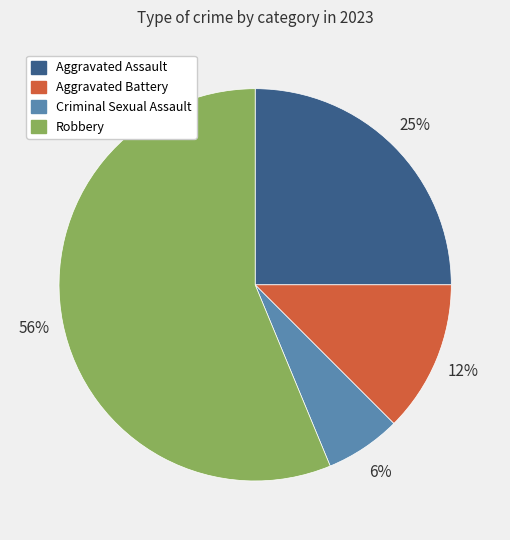

True or false: Aggravated Battery accounts for 26% of the total.

False